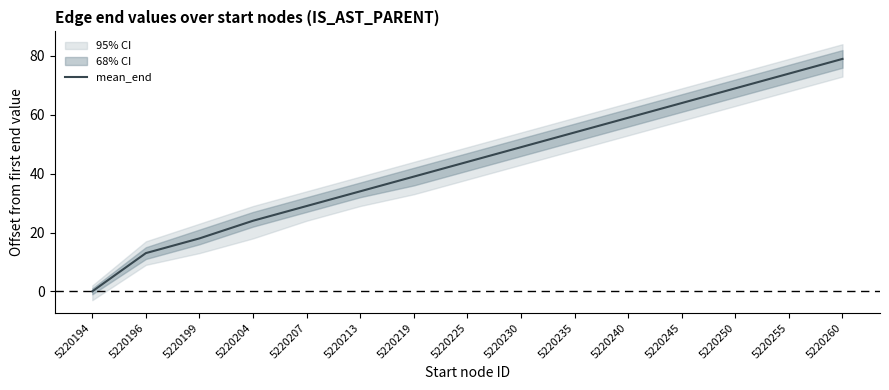

Where is the data nearest to the value 39?

5220219